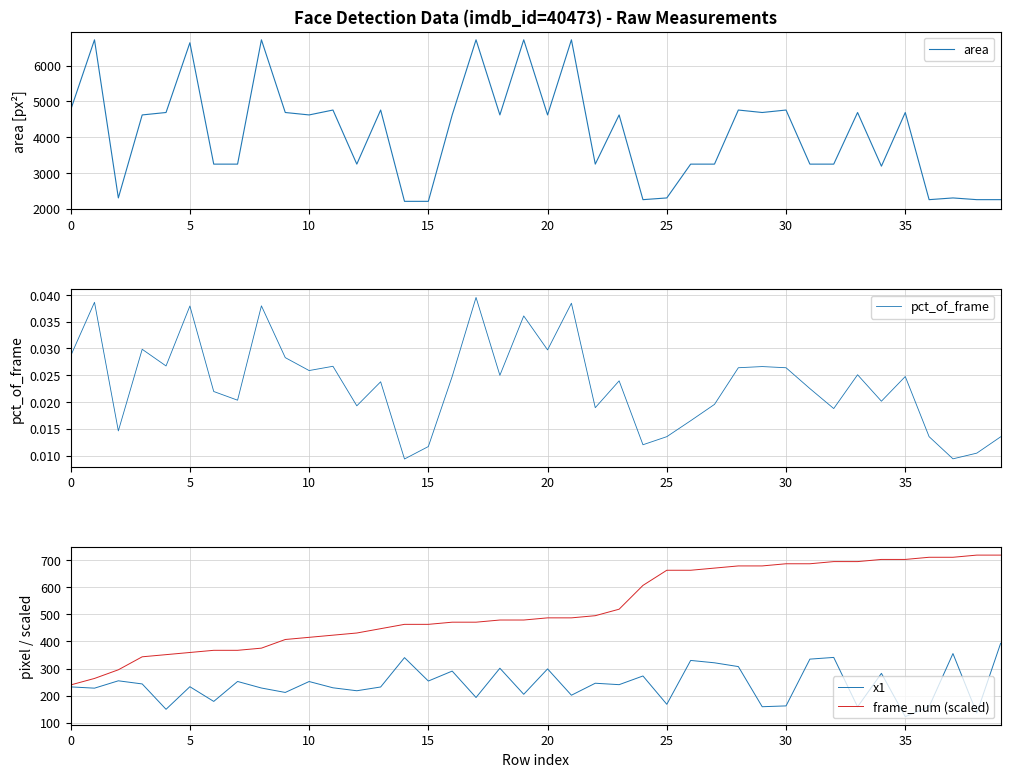

What is the maximum value shown in the chart?

6724.0